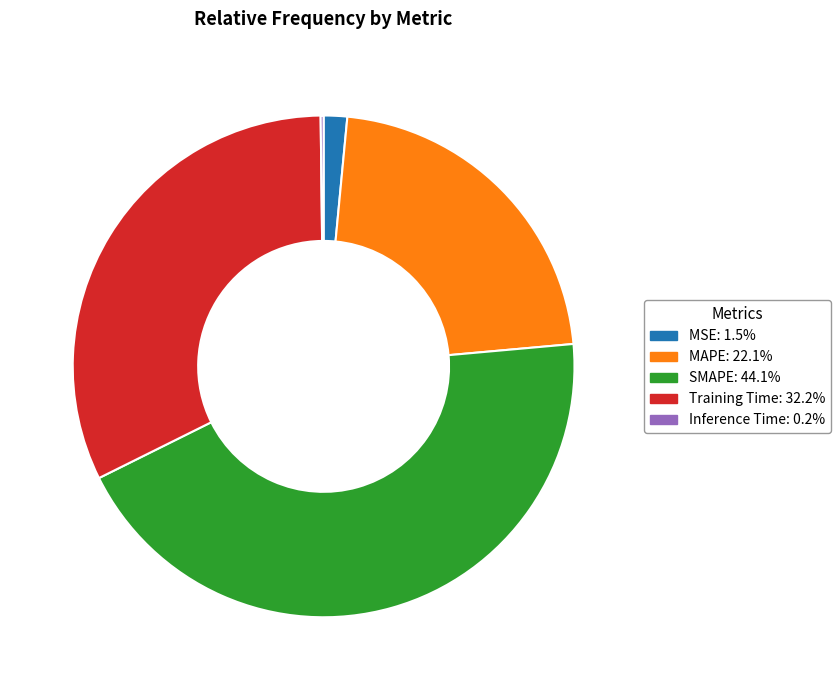

The MAPE slice represents 34% of the pie. True or false?

False